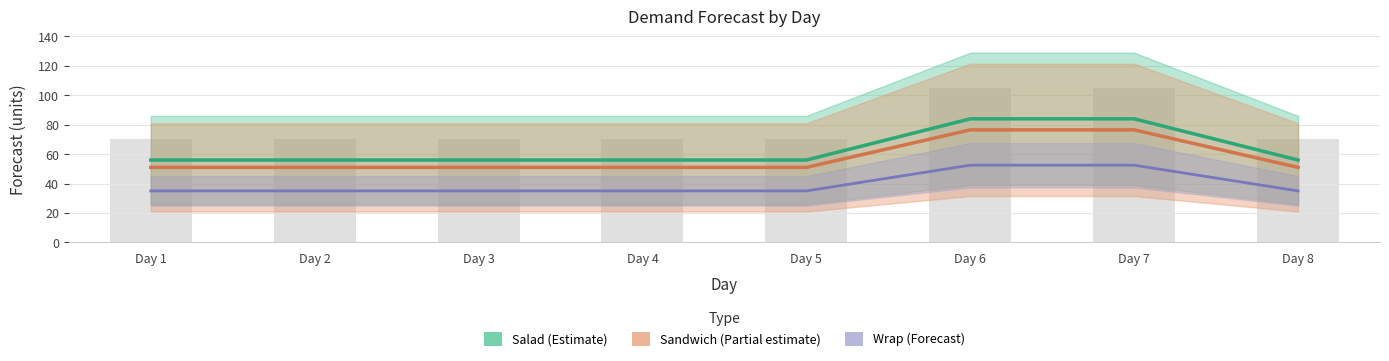

Is the value of RMSE_Sandwich at Day 1 greater than the value of Forecast_Salad at Day 2?

Yes